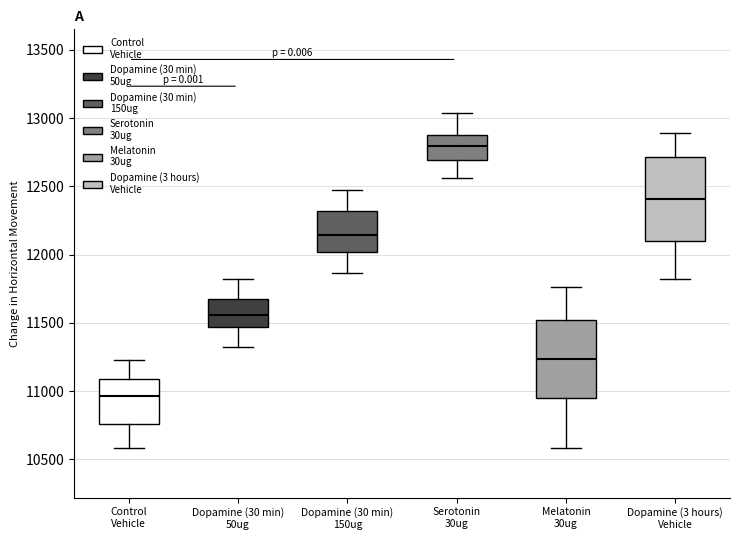

Reading left to right, transcribe this box plot: for each box, give where its median line is, the range the box spans, and where its two whiskers end, as read against the y-axis. The values are not printed on the chart, so give them approximately, as read against the axis.

Control Vehicle: median 10950, box 10750 to 11100, whiskers 10600 to 11250
Dopamine (30 min) 50ug: median 11550, box 11450 to 11700, whiskers 11300 to 11800
Dopamine (30 min) 150ug: median 12150, box 12000 to 12300, whiskers 11850 to 12450
Serotonin 30ug: median 12800, box 12700 to 12900, whiskers 12550 to 13050
Melatonin 30ug: median 11250, box 10950 to 11500, whiskers 10600 to 11750
Dopamine (3 hours) Vehicle: median 12400, box 12100 to 12700, whiskers 11800 to 12900